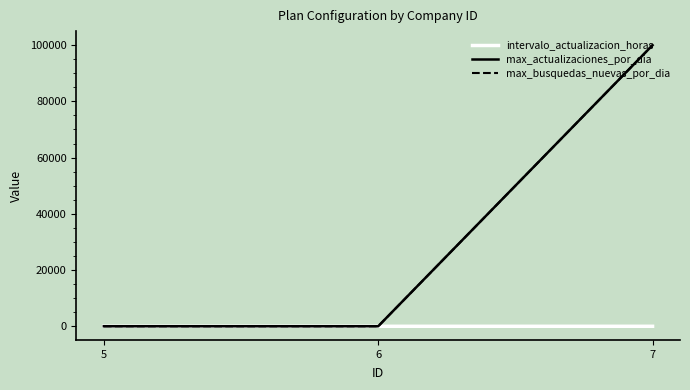

How many series are shown in this chart?

3